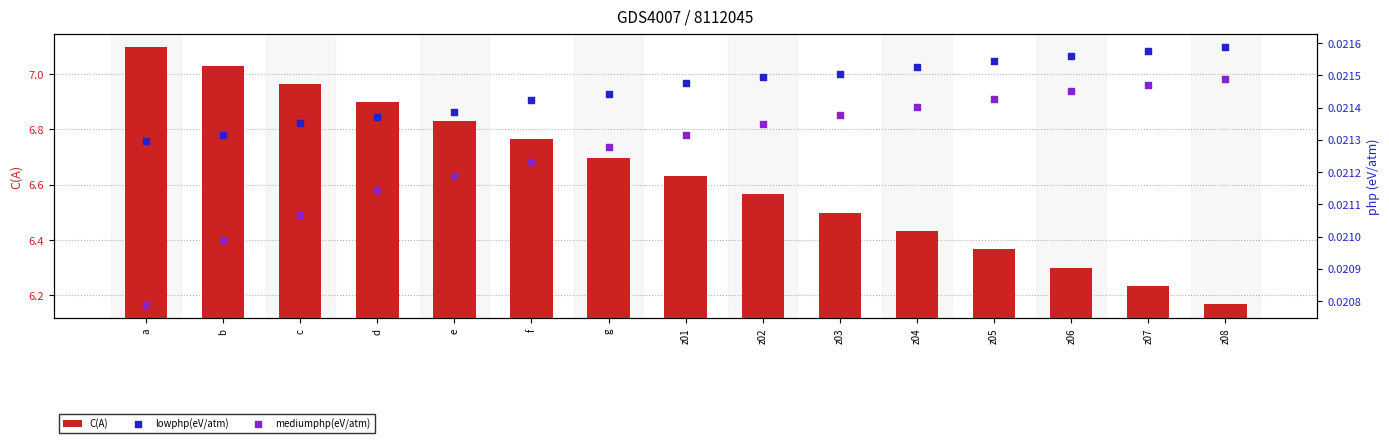

What are all the series names shown in the legend?

C(A), lowphp(eV/atm), mediumphp(eV/atm)